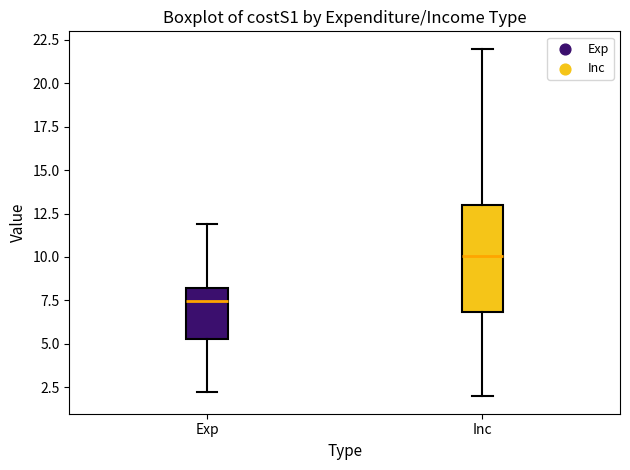

Which box's median line is the lowest?

Exp